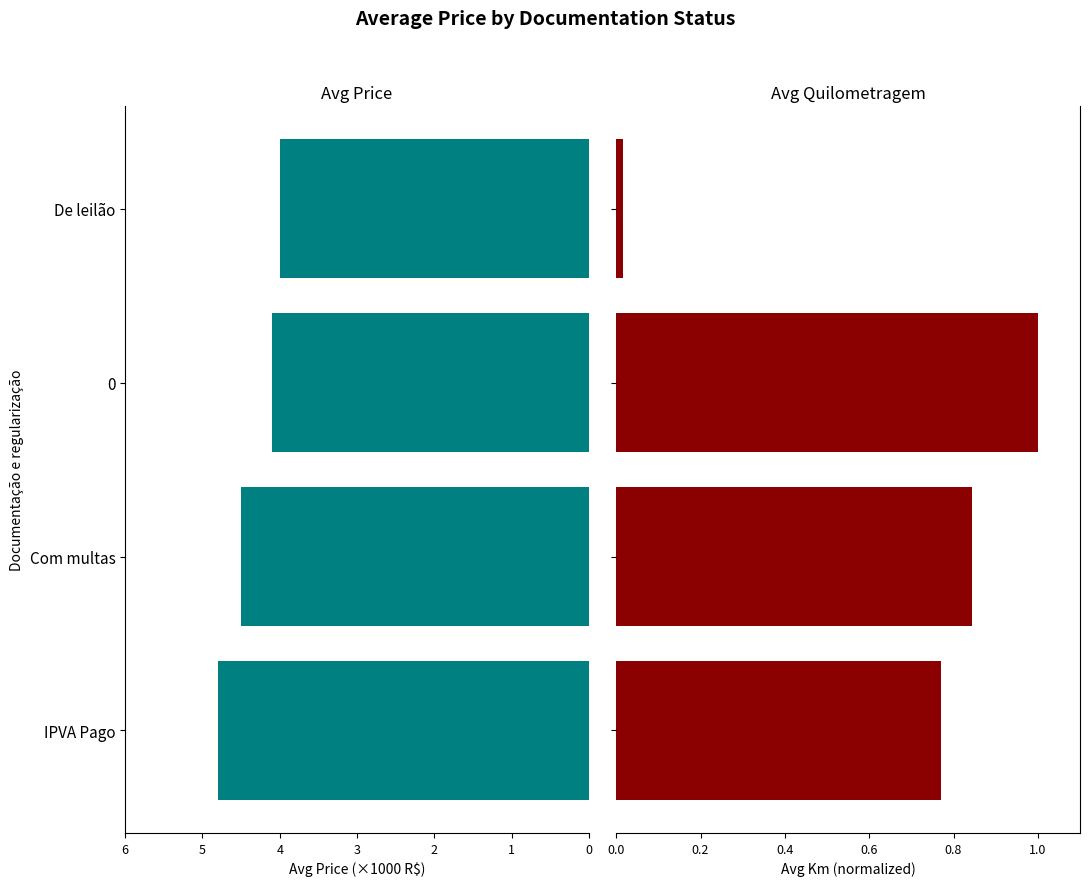

What is the difference between the maximum and second lowest values in the Avg Km (normalized) series?

0.2